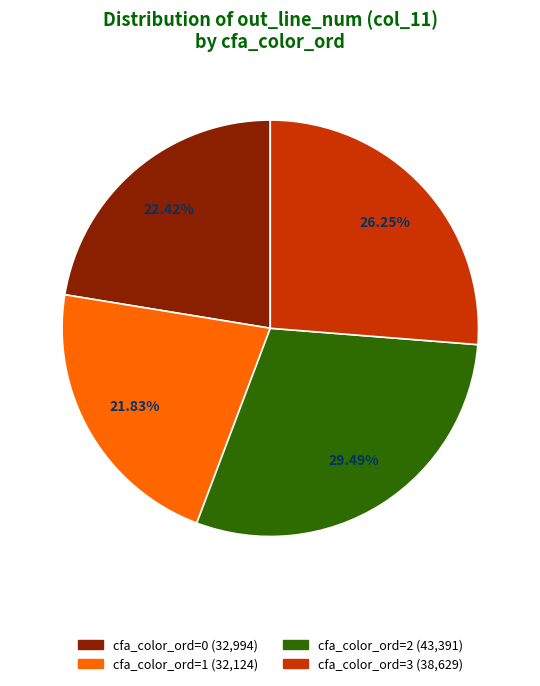

Is there a majority slice in this chart?

No